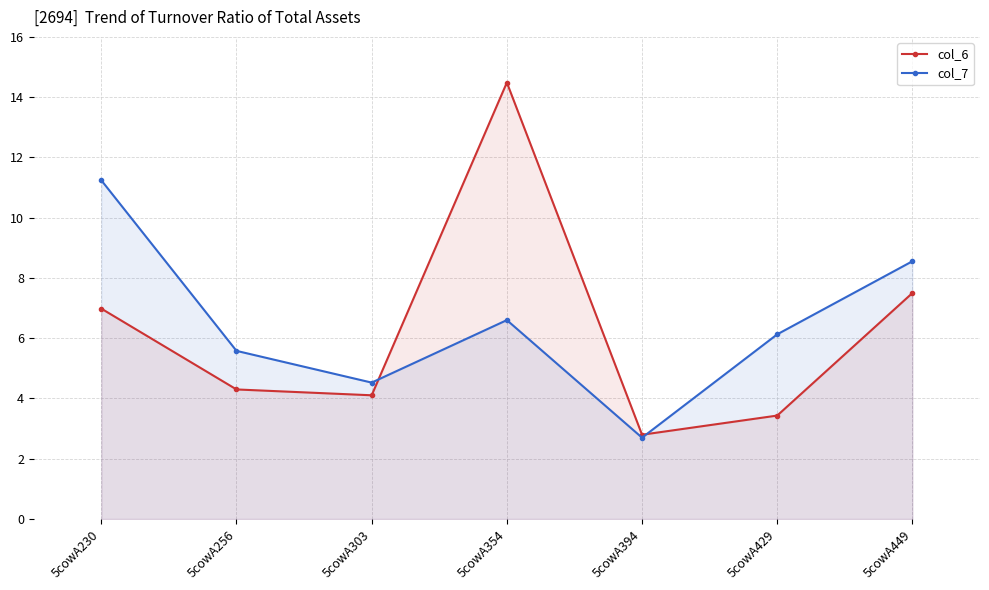

How many distinct data groups are displayed?

2